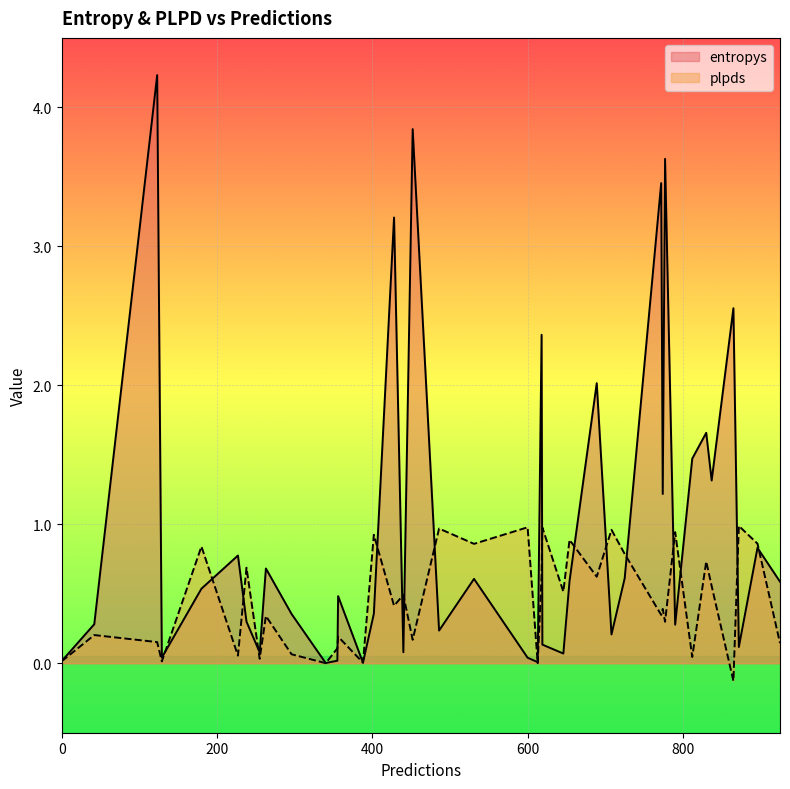

What is the sum of the entropys values at 613 and 689?

2.0